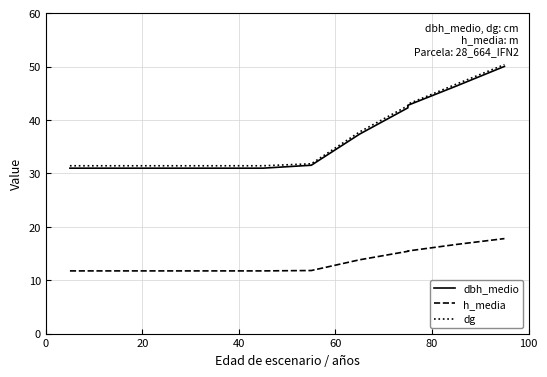

What is the smallest value displayed?

11.7